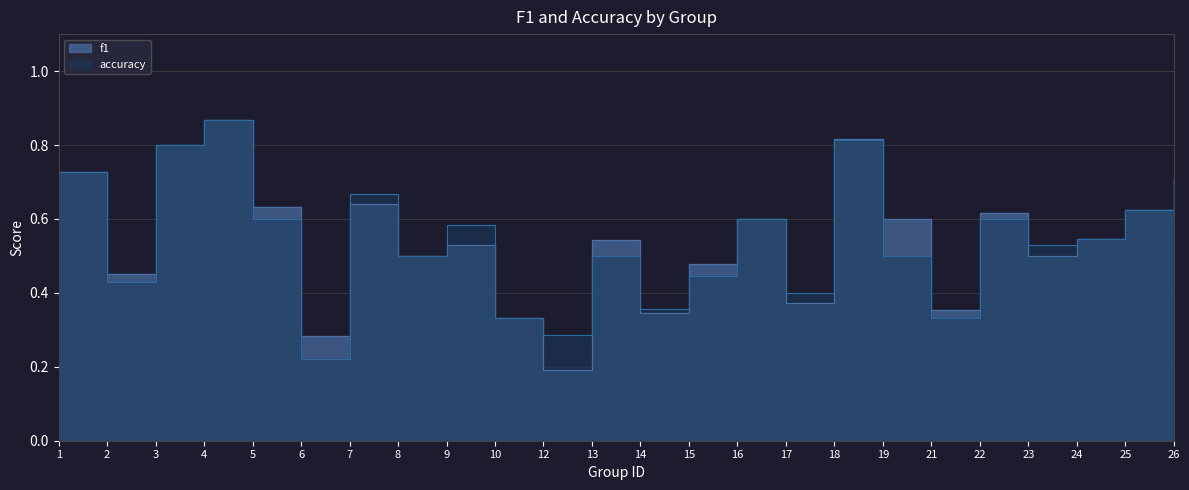

True or false: f1 has more than 2 interior local peaks.

True